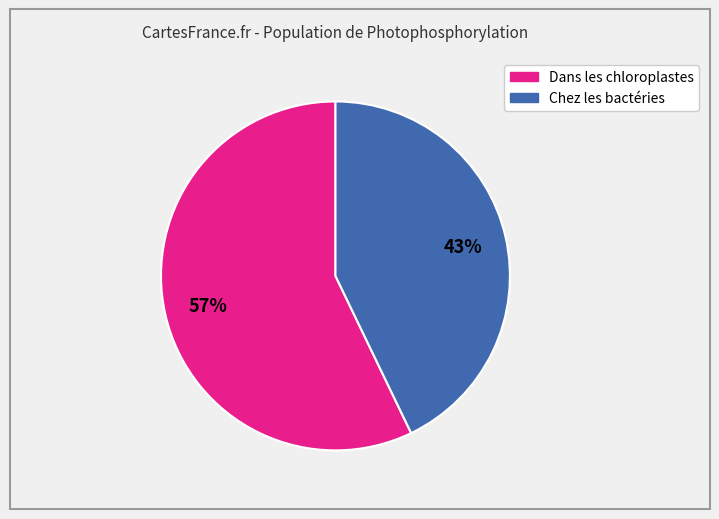

How many segments does this pie chart have?

2